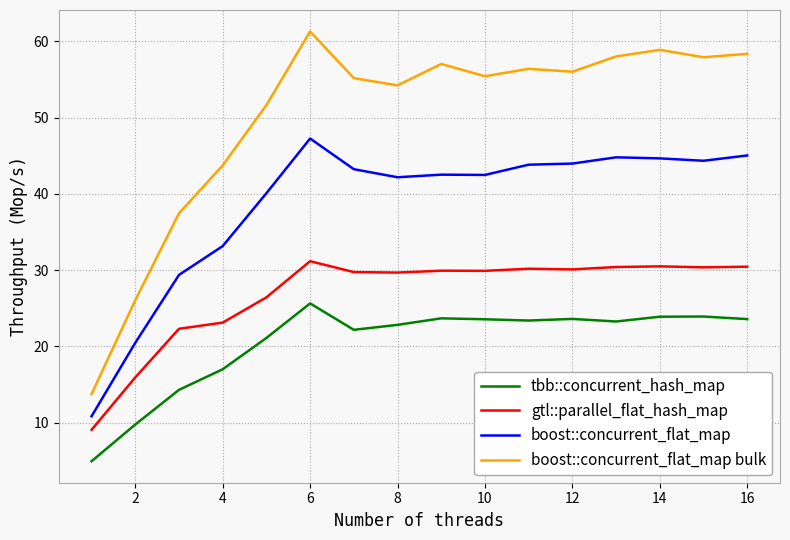

List the series in order of their overall mean, lowest first.

tbb::concurrent_hash_map, gtl::parallel_flat_hash_map, boost::concurrent_flat_map, boost::concurrent_flat_map bulk